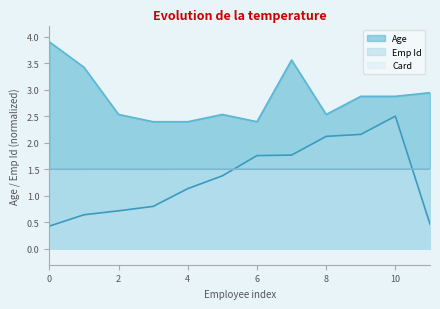

What is the maximum value shown in the chart?

3.9